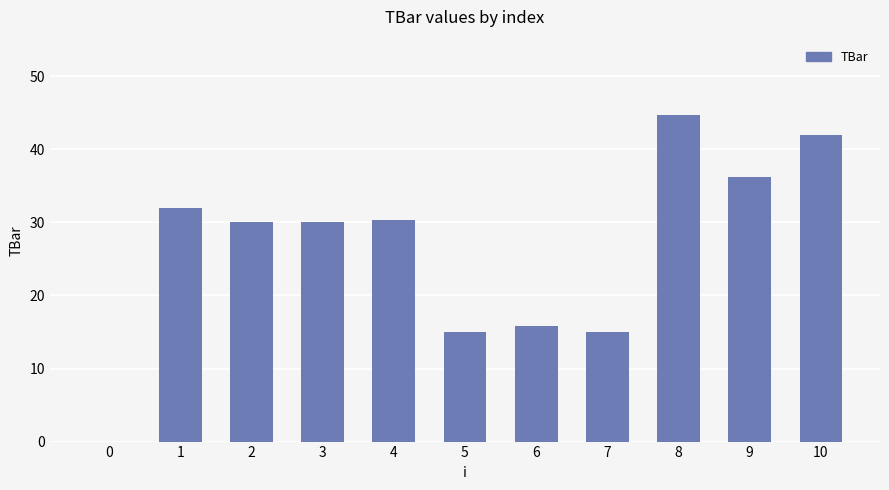

How many distinct data groups are displayed?

1